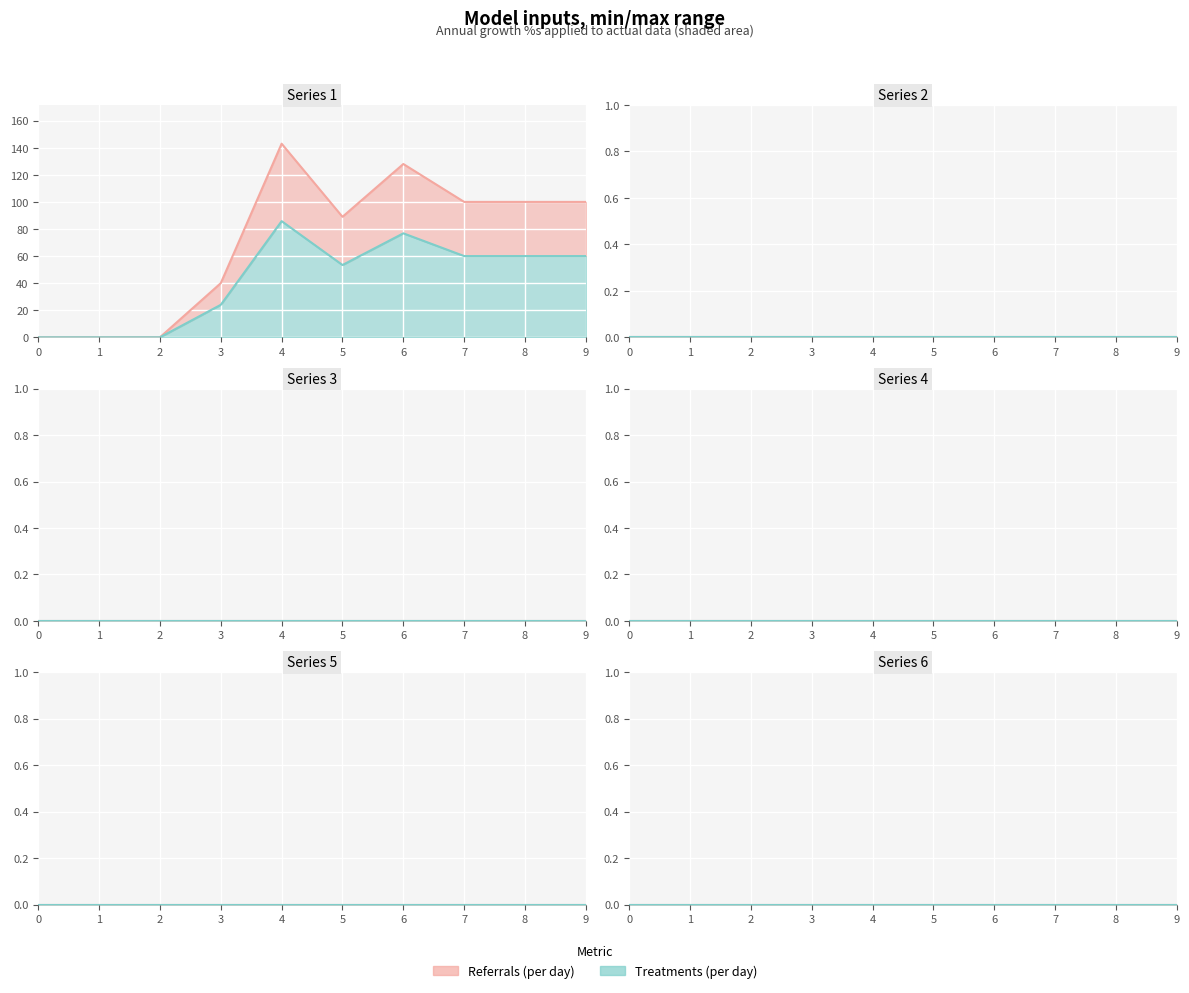

At how many categories does at least one series exceed 140?

1